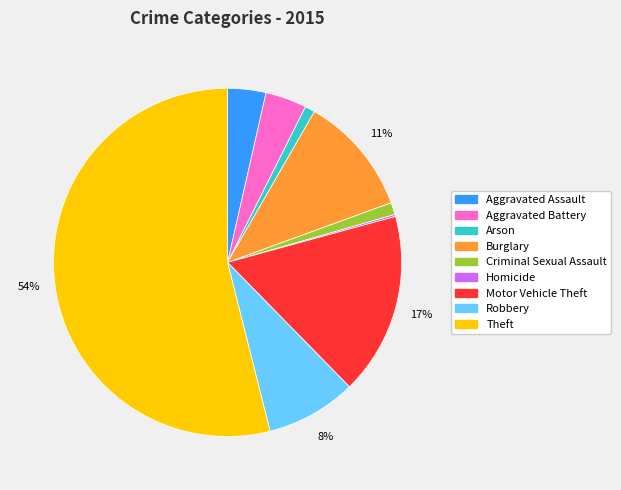

Is it true that Arson is 1% of the pie?

True